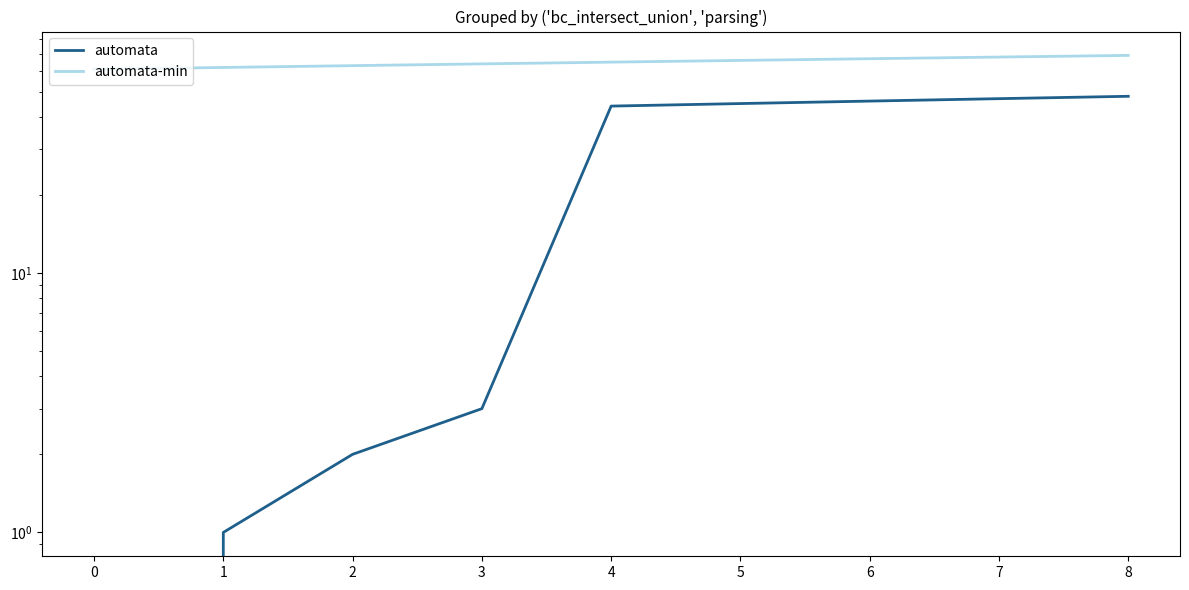

What value does the automata series have at 4, to the nearest 5?

45